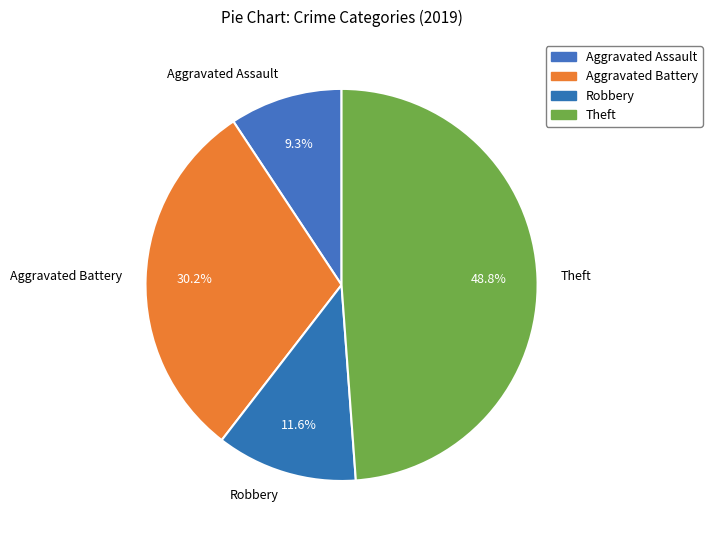

To the nearest percent, what is the difference between the largest and smallest slice percentages?

40%